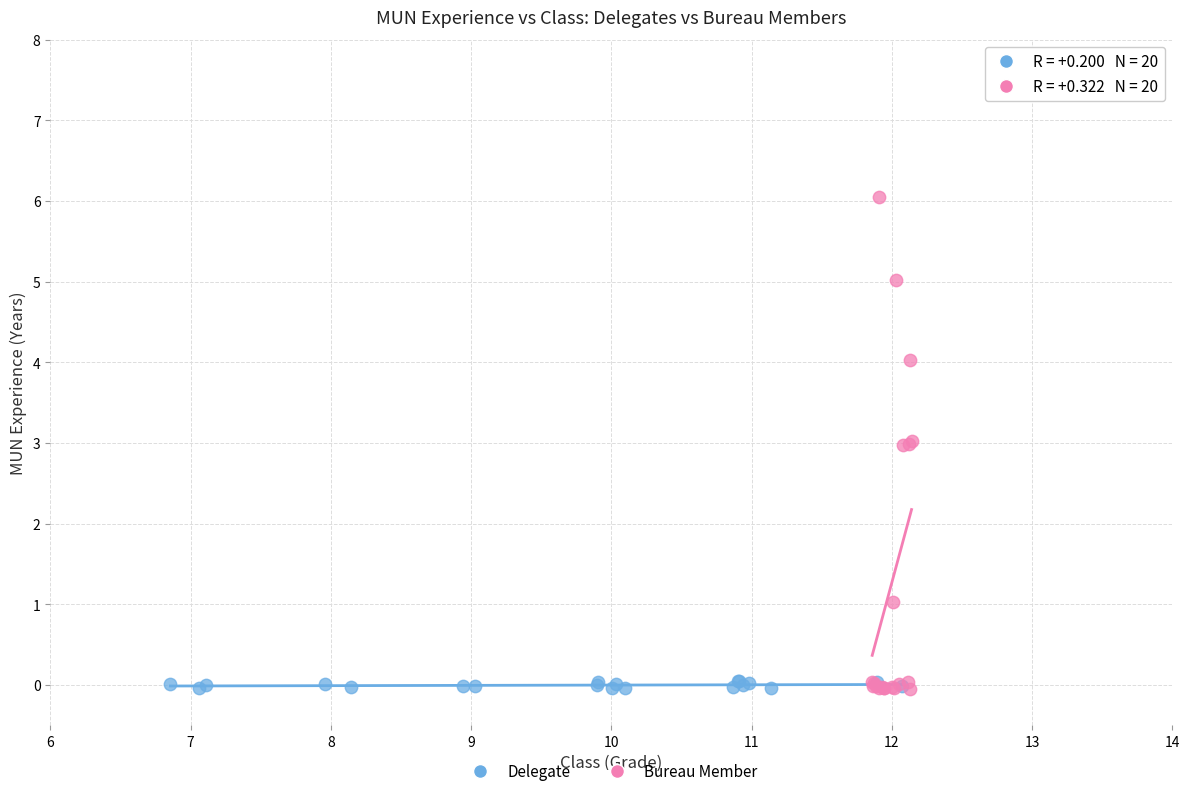

Which series contains the highest Y value?

Bureau Member